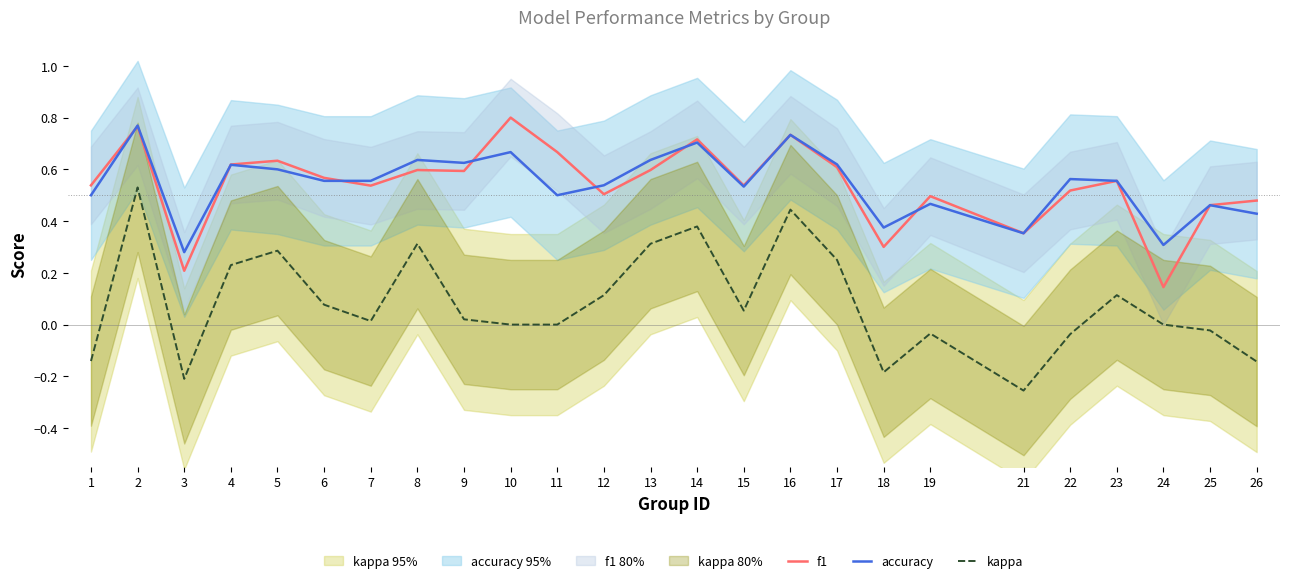

True or false: f1 and accuracy cross at least once.

True